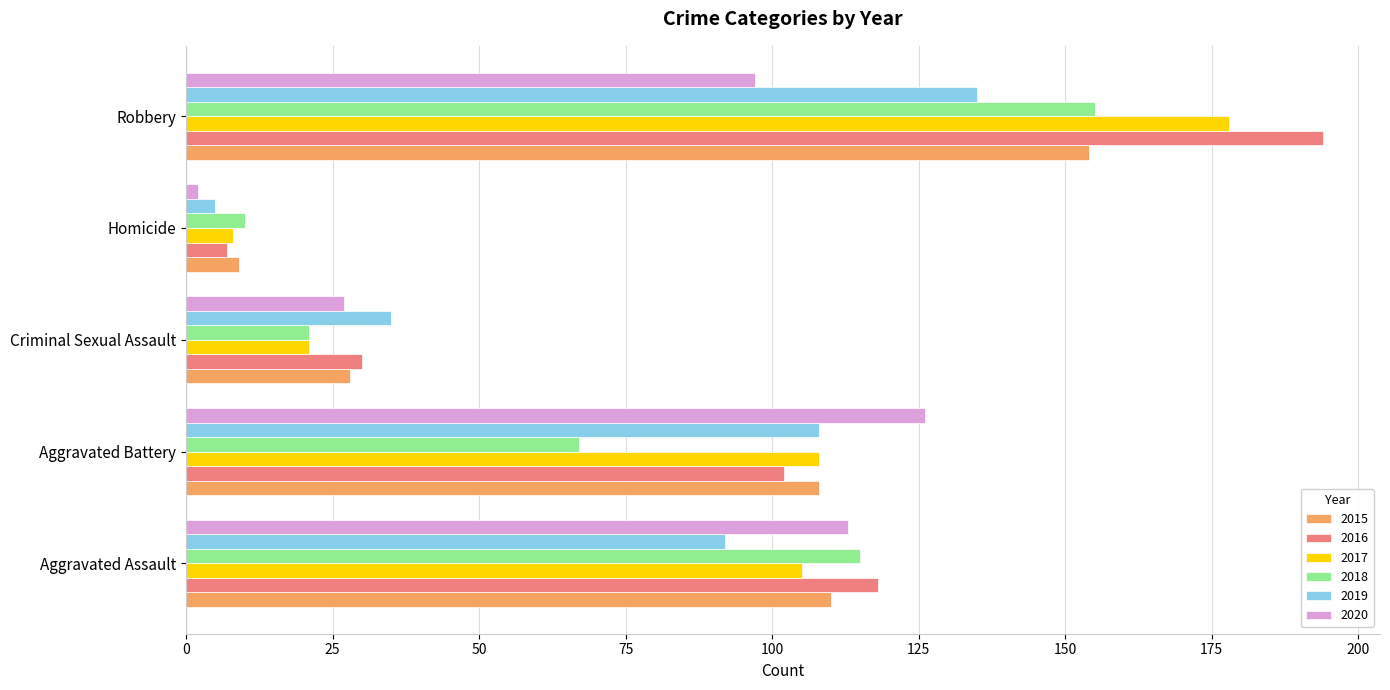

At which label is 2016 closest to 100?

Aggravated Battery